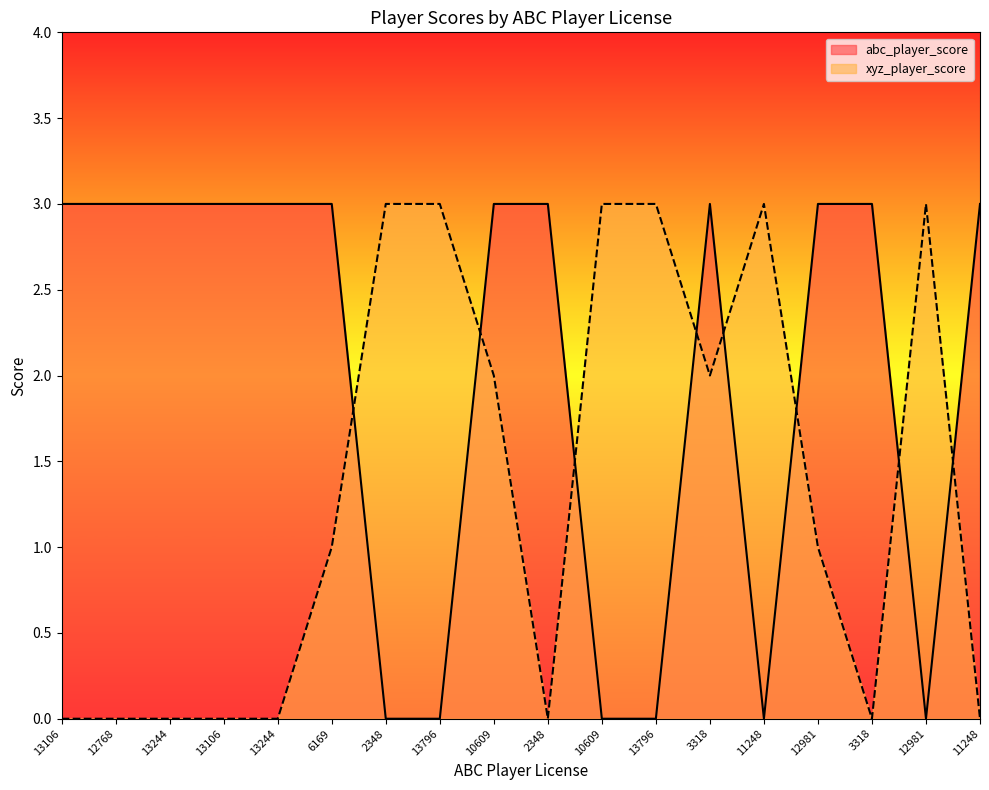

What is the label of the 18th point from the right?

13106